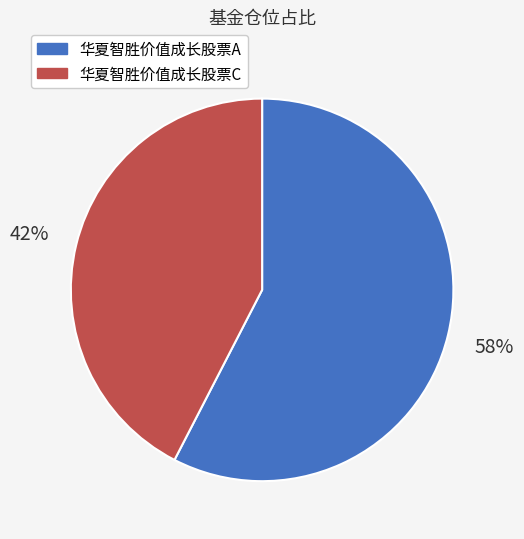

Which slice is the largest?

华夏智胜价值成长股票A